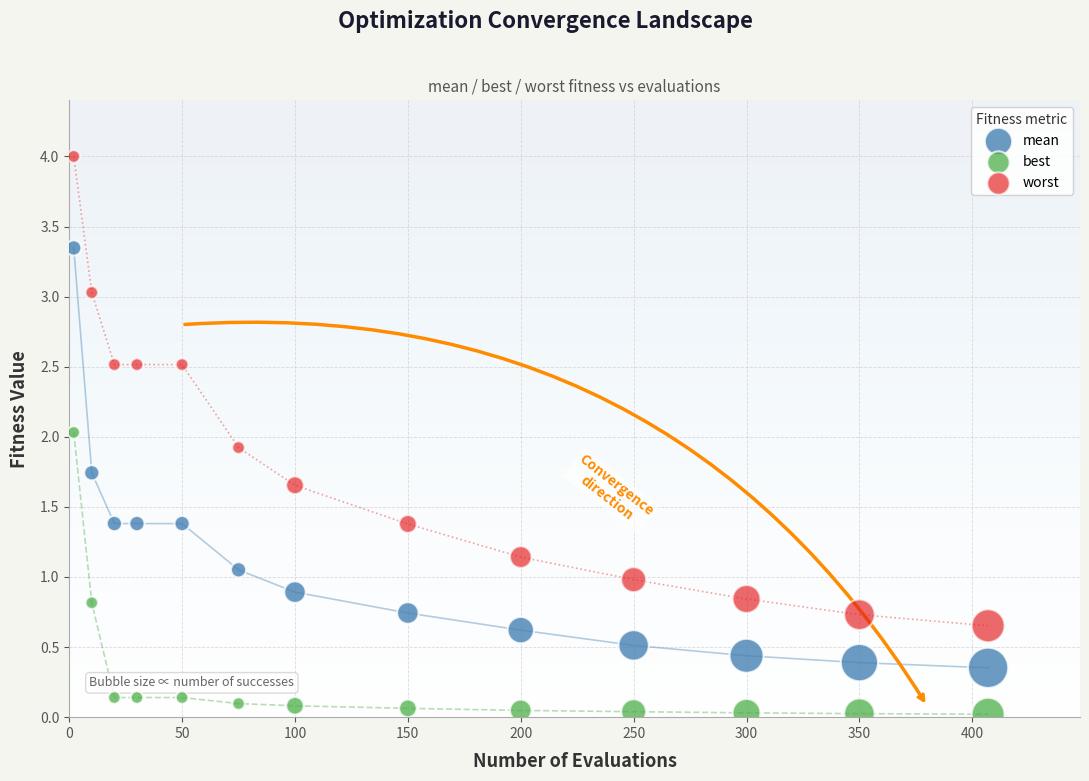

Across all data points, what is the range of X values (max minus min)?

405.0